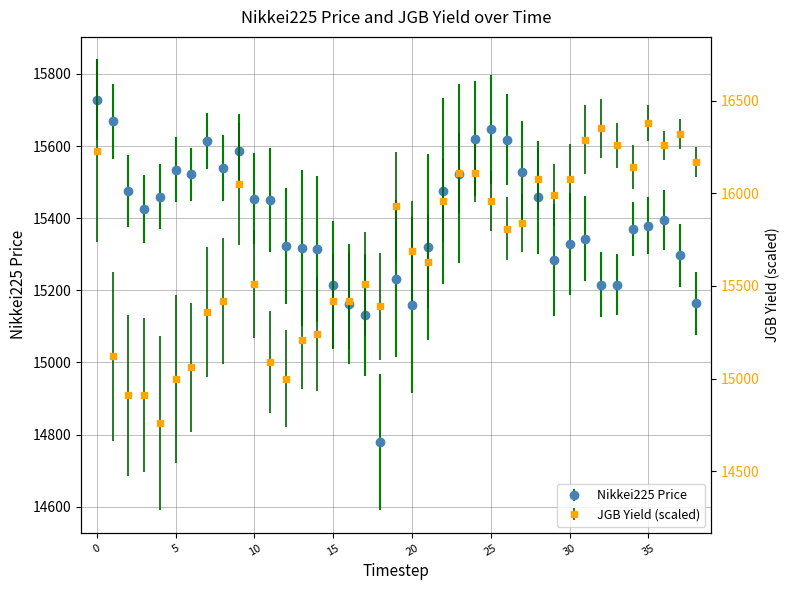

Rank the series by their average value, from lowest to highest.

Nikkei225 Price, JGB Yield